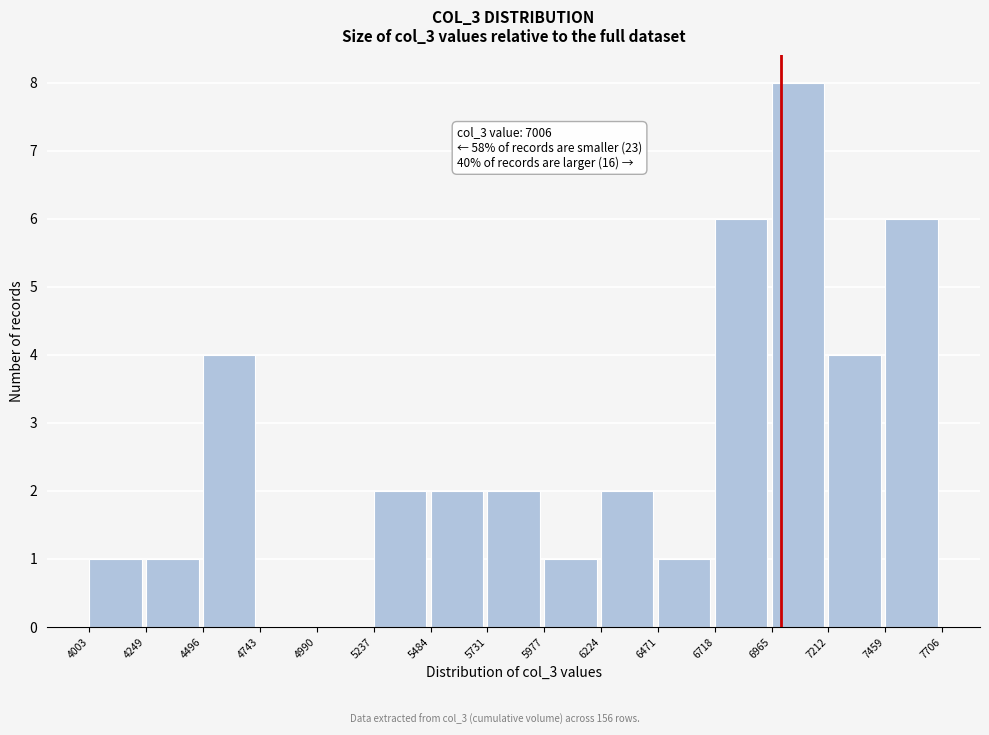

Which range on the x-axis has the tallest bar?

6965 to 7212